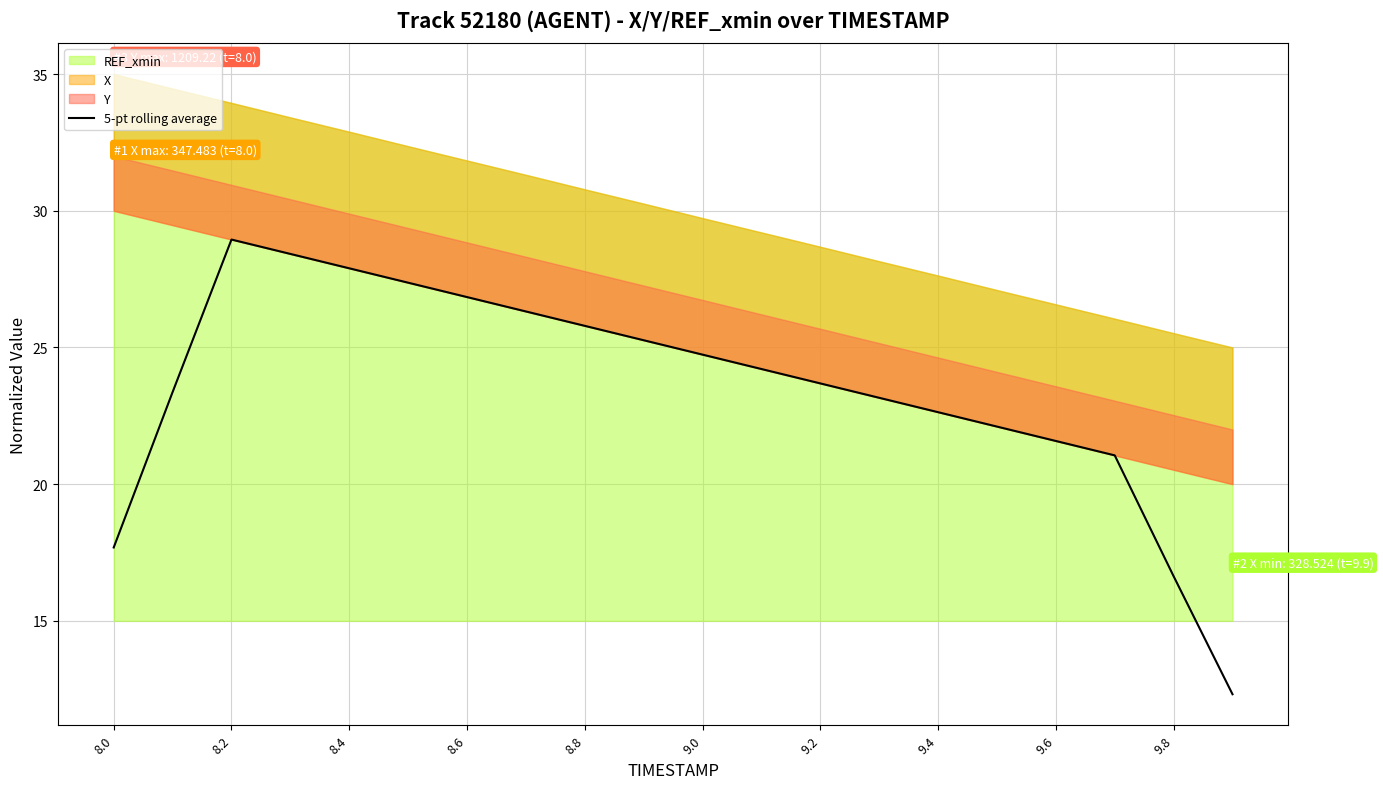

Which category has the highest value in the 5-pt rolling average series?

8.2